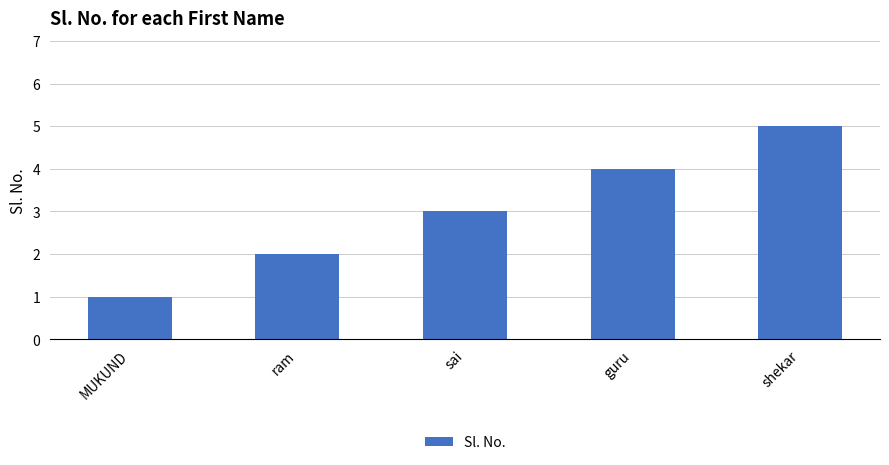

What is the label of the 1st bar from the right?

shekar